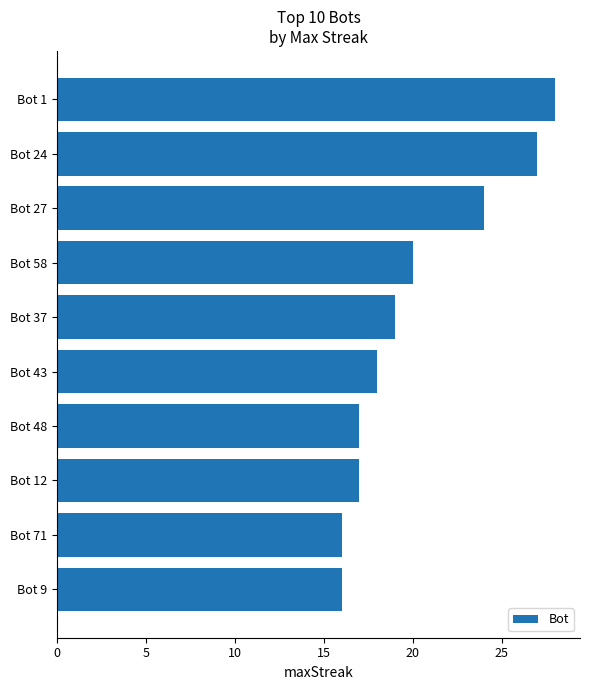

What is the difference between the values at Bot 1 and Bot 9?

12